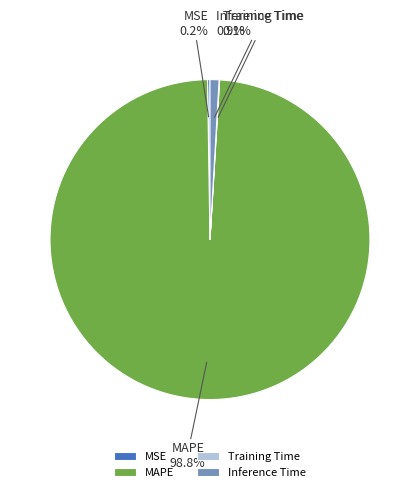

Which slice is the largest?

MAPE